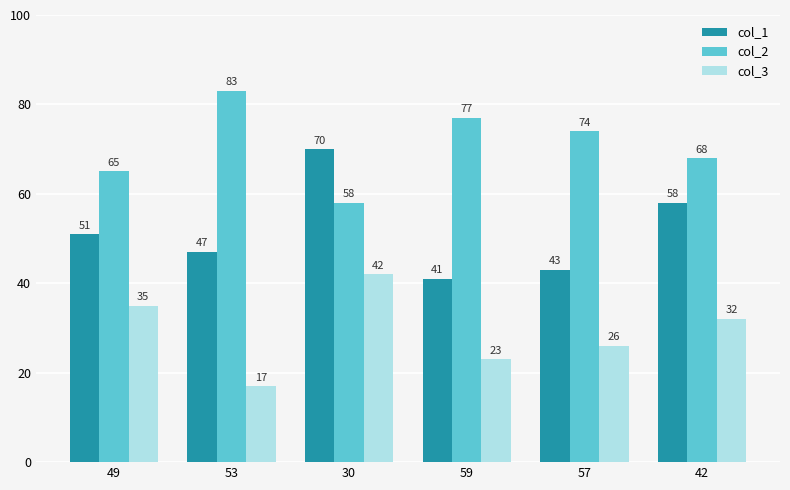

Reading left to right, transcribe all the data shown in this chart.

col_1: 51	47	70	41	43	58
col_2: 65	83	58	77	74	68
col_3: 35	17	42	23	26	32